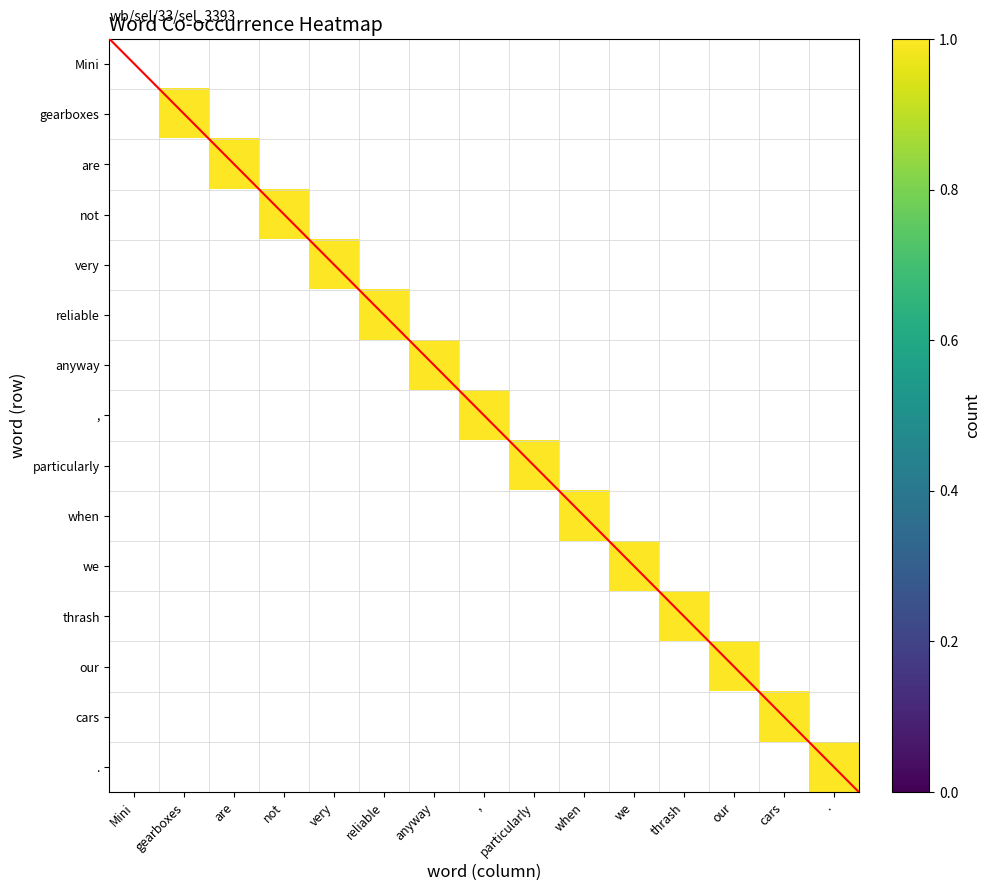

Rank the series at particularly from lowest to highest value.

Mini, gearboxes, are, not, very, reliable, anyway, ,, when, we, thrash, our, cars, ., particularly